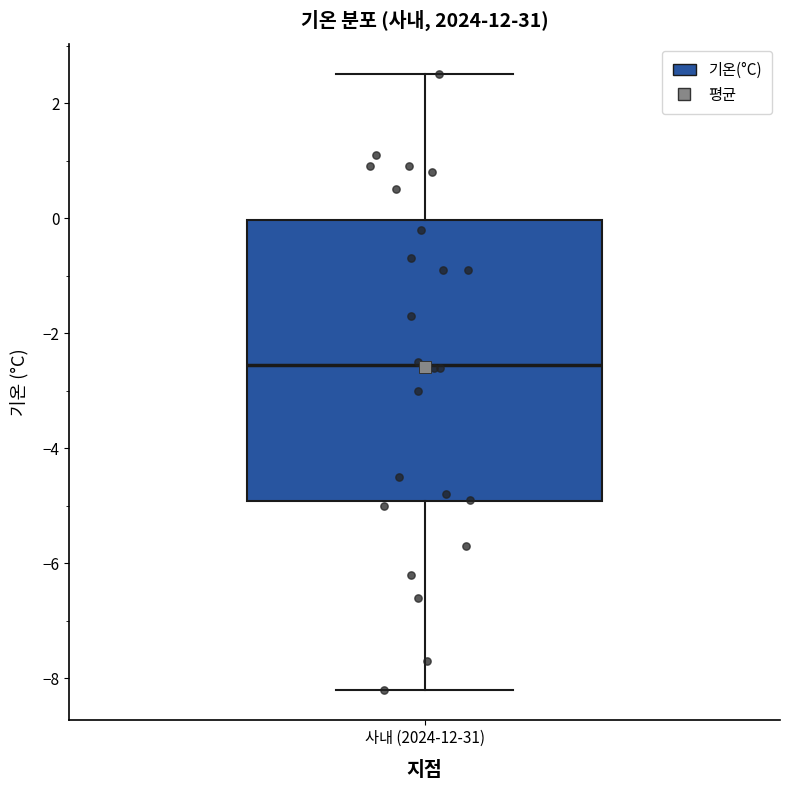

Read this box plot against the y-axis: the position of the median line, the range covered by the box, and the ends of both whiskers. The values are not printed on the chart, so give them approximately, as read against the axis.

median -2.6, box -5.0 to 0.0, whiskers -8.2 to 2.6